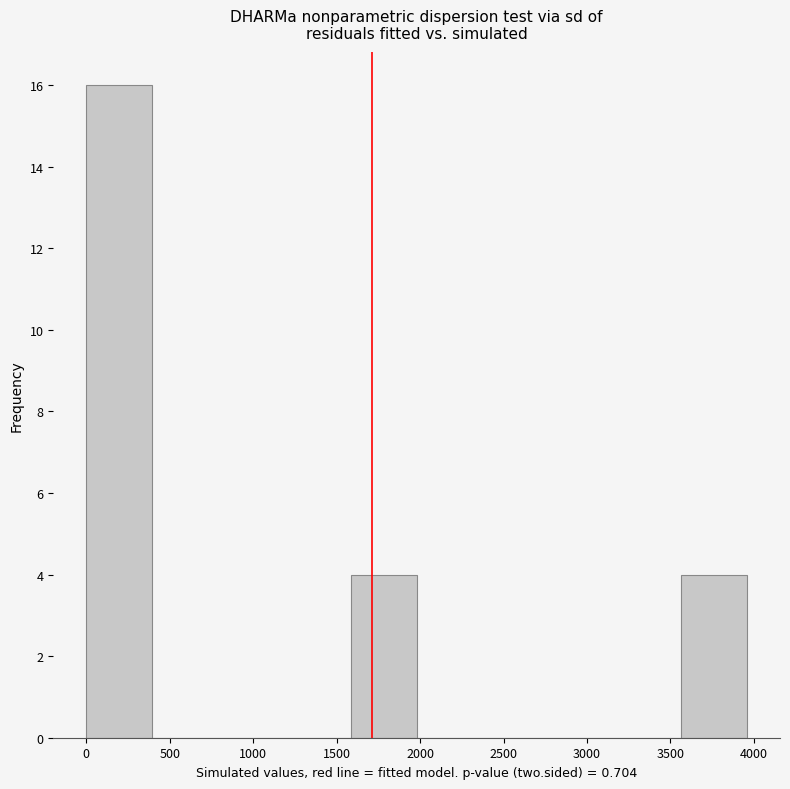

How tall is the bar that spans 0 to 400 on the x-axis? Neither the bar edges nor the heights are printed on the chart, so give them approximately, as read against the axes.

16